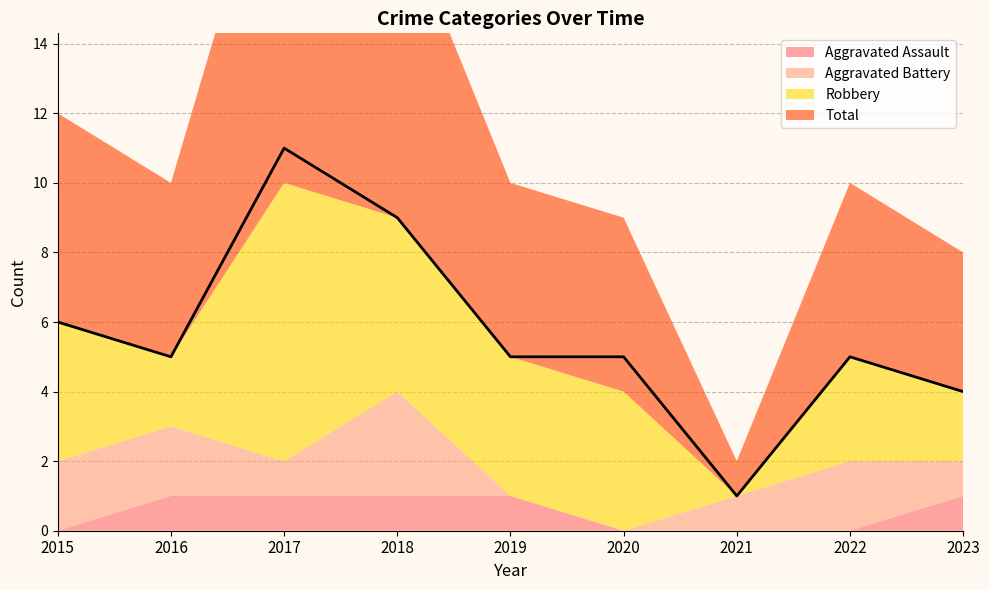

In Robbery, how many points are higher than both neighbors (excluding endpoints)?

2